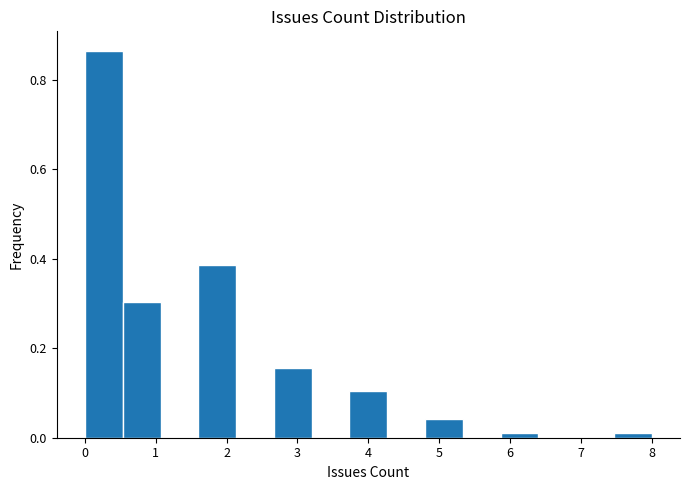

Reading left to right, transcribe this chart: for each bar, give the range it covers on the x-axis and its height. Neither the bar edges nor the heights are printed on the chart, so give them approximately, as read against the axes.

0.0 to 0.5: 0.86
0.5 to 1.1: 0.30
1.1 to 1.6: 0
1.6 to 2.1: 0.38
2.1 to 2.7: 0
2.7 to 3.2: 0.16
3.2 to 3.7: 0
3.7 to 4.3: 0.10
4.3 to 4.8: 0
4.8 to 5.3: 0.04
5.3 to 5.9: 0
5.9 to 6.4: under 0.02
6.4 to 6.9: 0
6.9 to 7.5: 0
7.5 to 8.0: under 0.02